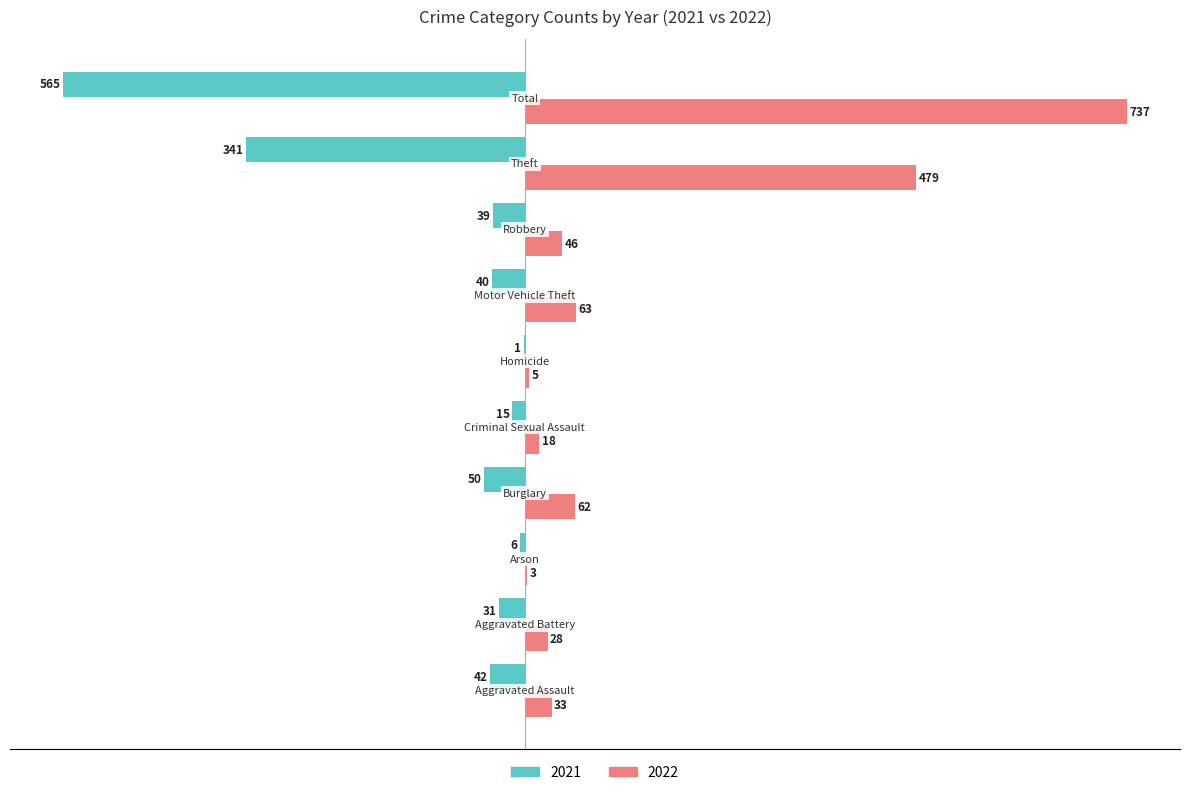

What is the maximum value shown in the chart?

737